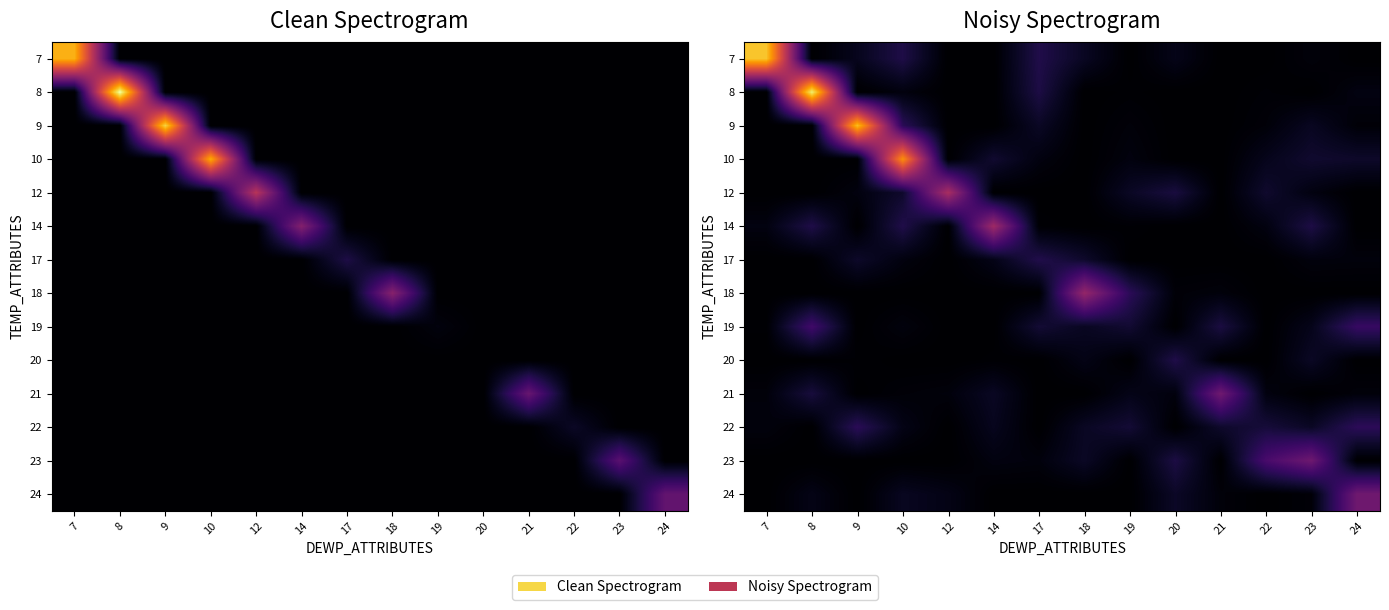

What is the difference between the maximum and second lowest values in the 18 series?

4.3